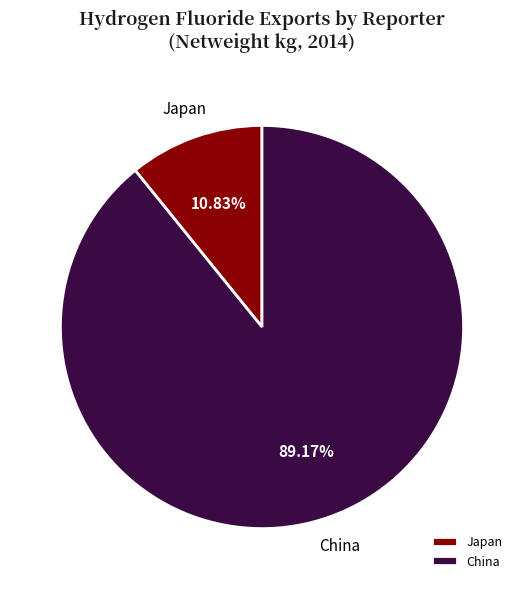

Does any single category account for the majority?

Yes